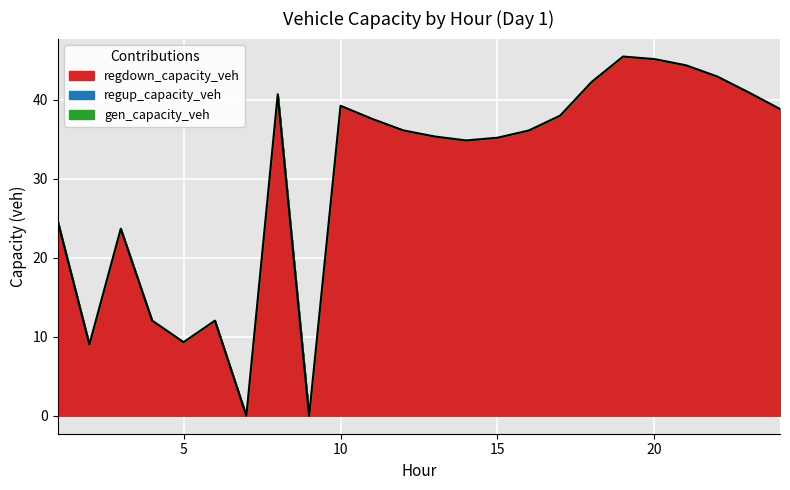

True or false: gen_capacity_veh and regup_capacity_veh cross at least once.

False